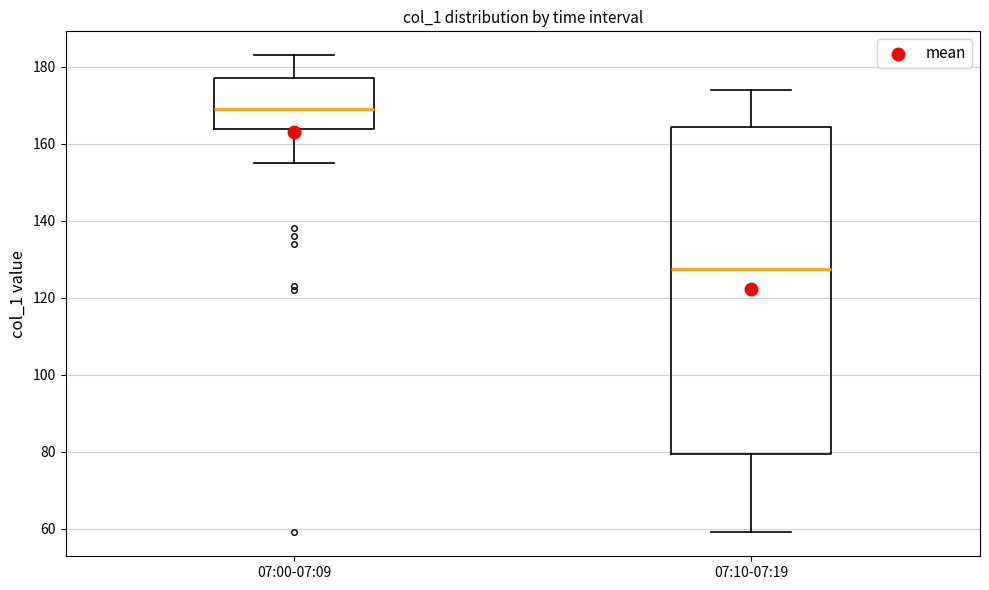

Reading left to right, read every box against the y-axis: the position of its median line, the range the box covers, and the ends of its whiskers. The values are not printed on the chart, so give them approximately, as read against the axis.

07:00-07:09: median 170, box 164 to 178, whiskers 156 to 184
07:10-07:19: median 128, box 80 to 164, whiskers 60 to 174